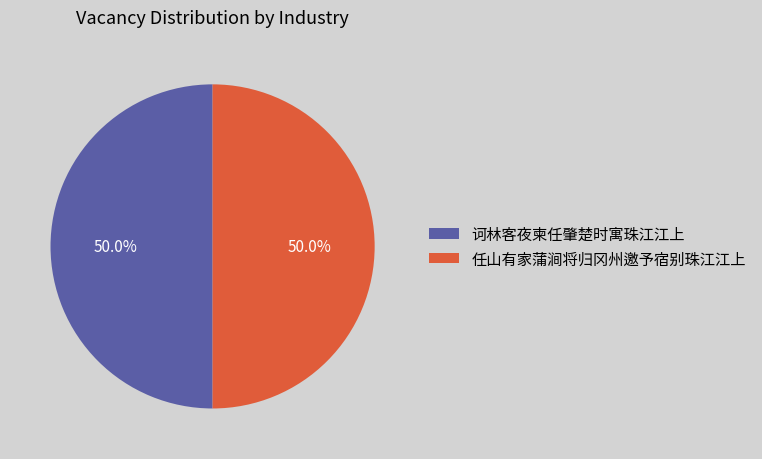

Do 诃林客夜柬任肇楚时寓珠江江上 and 任山有家蒲涧将归冈州邀予宿别珠江江上 together represent more than half of the pie?

Yes